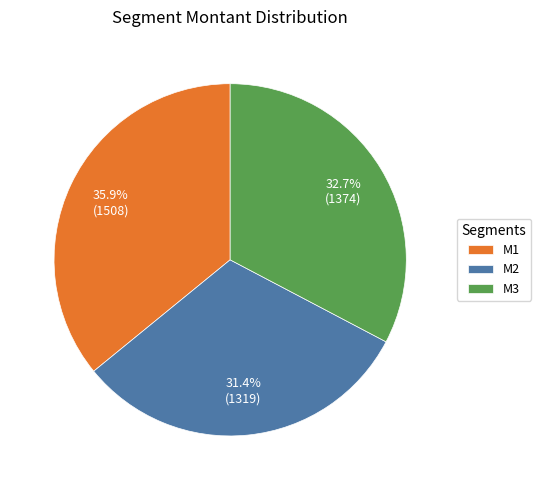

How many slices are in this pie chart?

3